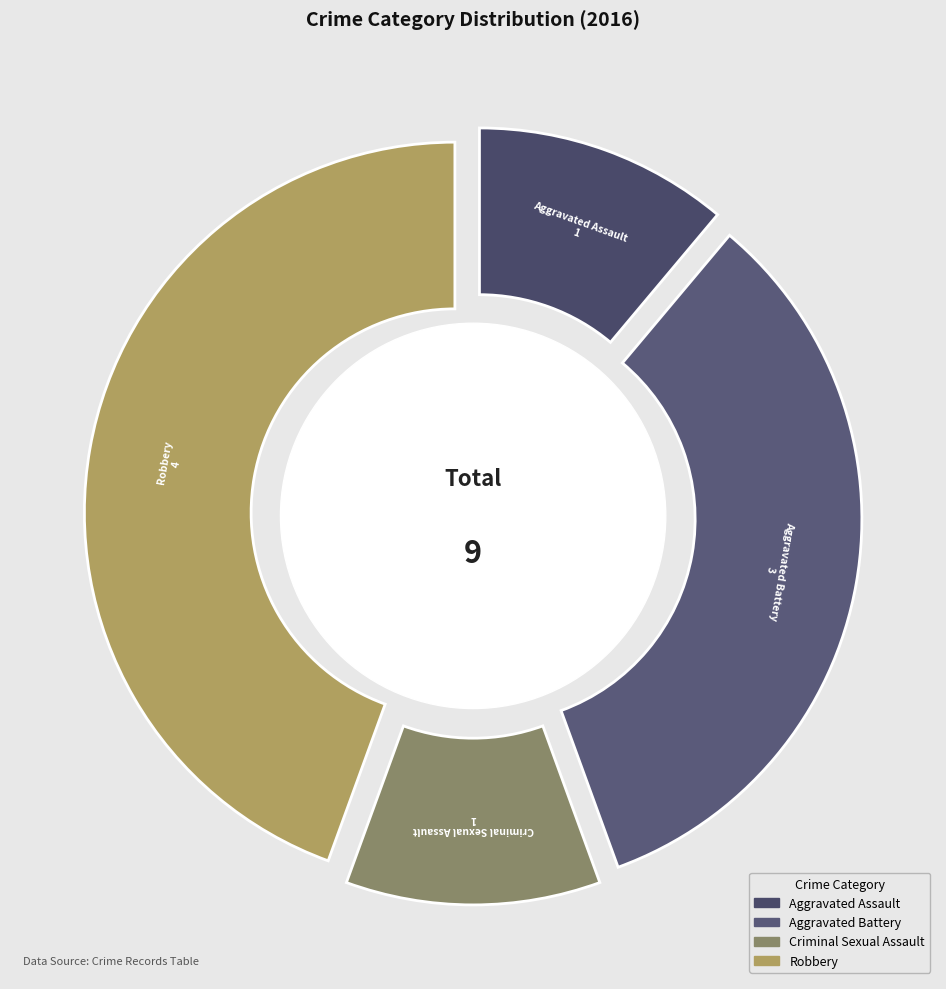

Is there a majority slice in this chart?

No